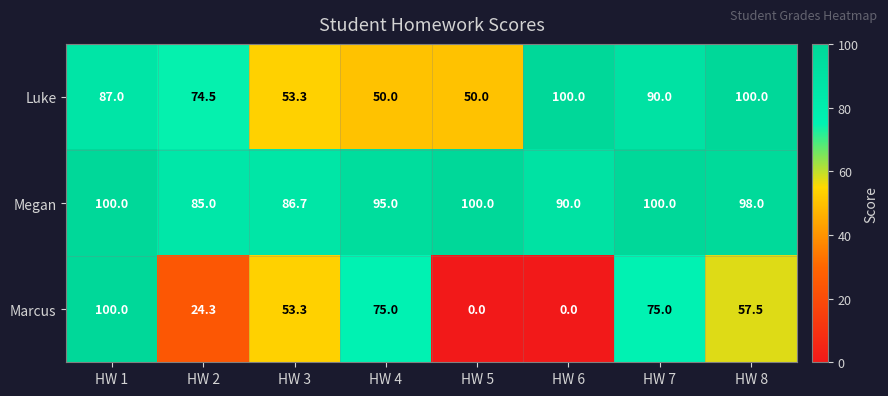

At how many categories does at least one series exceed 22?

8